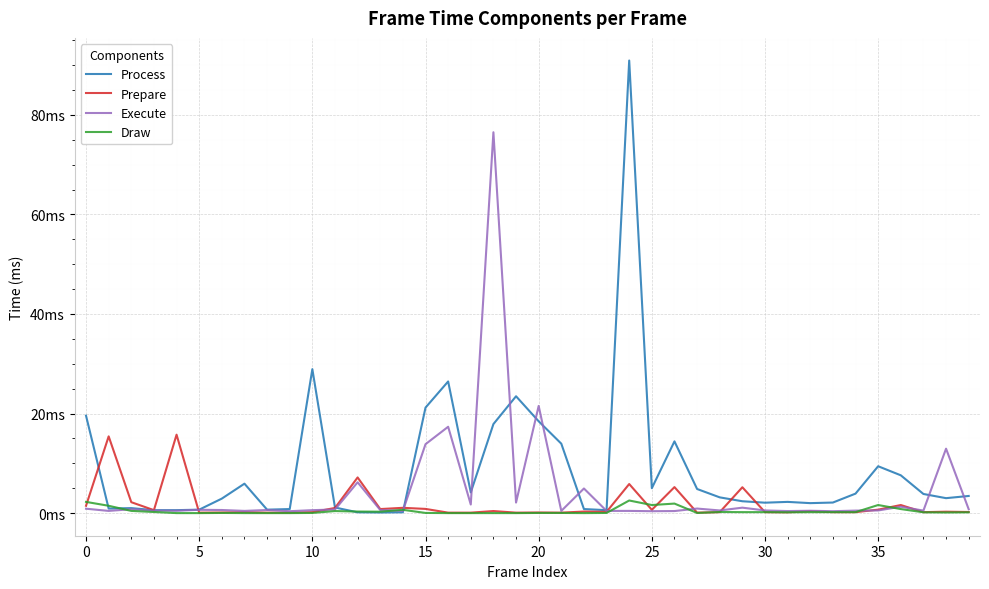

At how many categories does at least one series exceed 41?

2